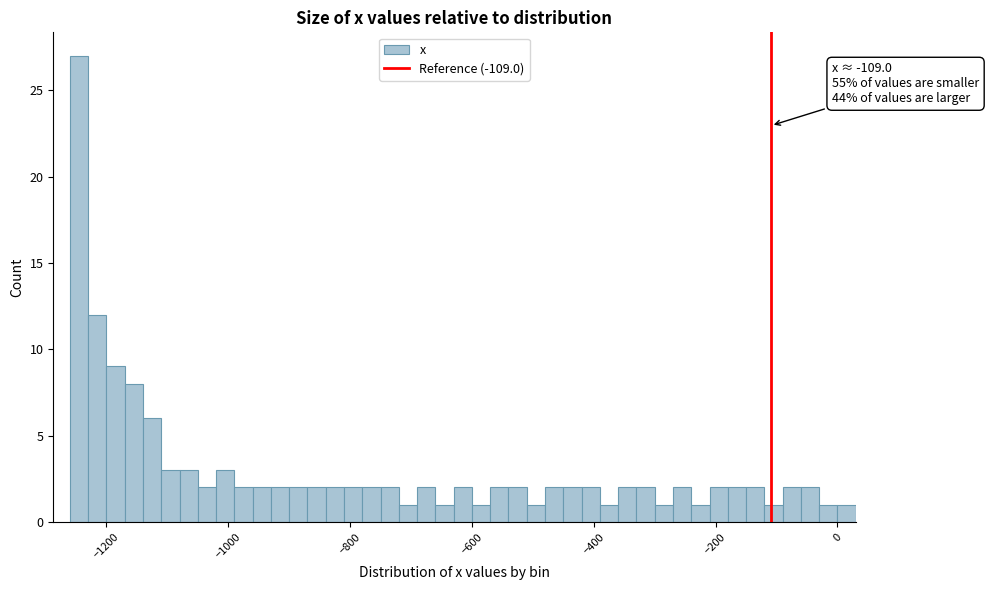

Around what value on the x-axis is the tallest bar? Give the approximate position of its centre, as read against the axis.

-1240